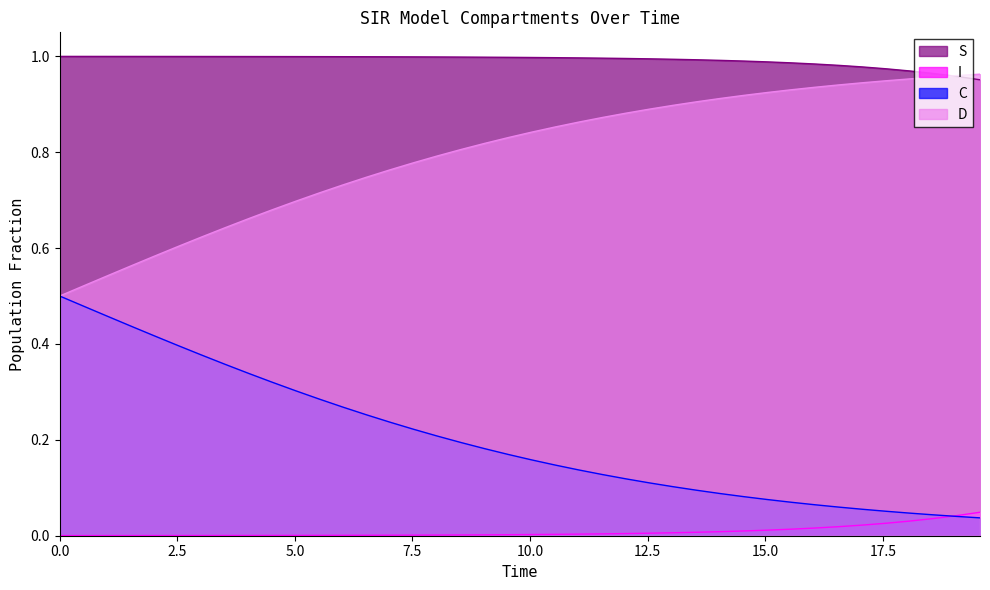

Rank the series by their maximum value, from highest to lowest.

S, D, C, I